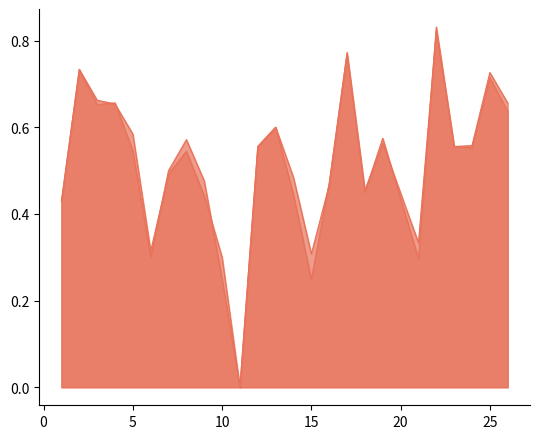

Reading right to left, transcribe all the data shown in this chart.

f1: 26=0.7	25=0.7	24=0.6	23=0.6	22=0.8	21=0.3	19=0.6	18=0.5	17=0.8	16=0.5	15=0.2	14=0.4	13=0.6	12=0.6	11=0.0	10=0.3	9=0.4	8=0.5	7=0.5	6=0.3	5=0.6	4=0.7	3=0.7	2=0.7	1=0.4
accuracy: 26=0.6	25=0.7	24=0.6	23=0.6	22=0.8	21=0.3	19=0.6	18=0.5	17=0.8	16=0.5	15=0.3	14=0.5	13=0.6	12=0.6	11=0.0	10=0.2	9=0.5	8=0.6	7=0.5	6=0.3	5=0.5	4=0.7	3=0.7	2=0.7	1=0.4